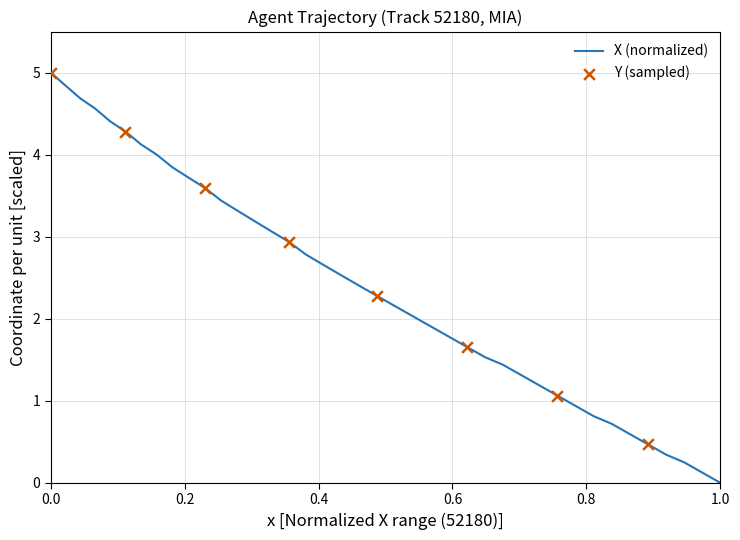

What is the greatest value displayed?

5.0